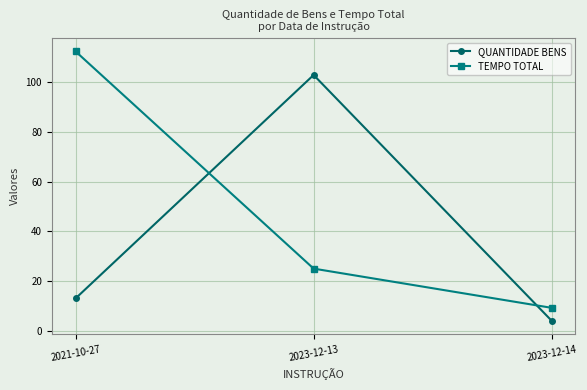

How many values in the QUANTIDADE BENS series are below 13?

1